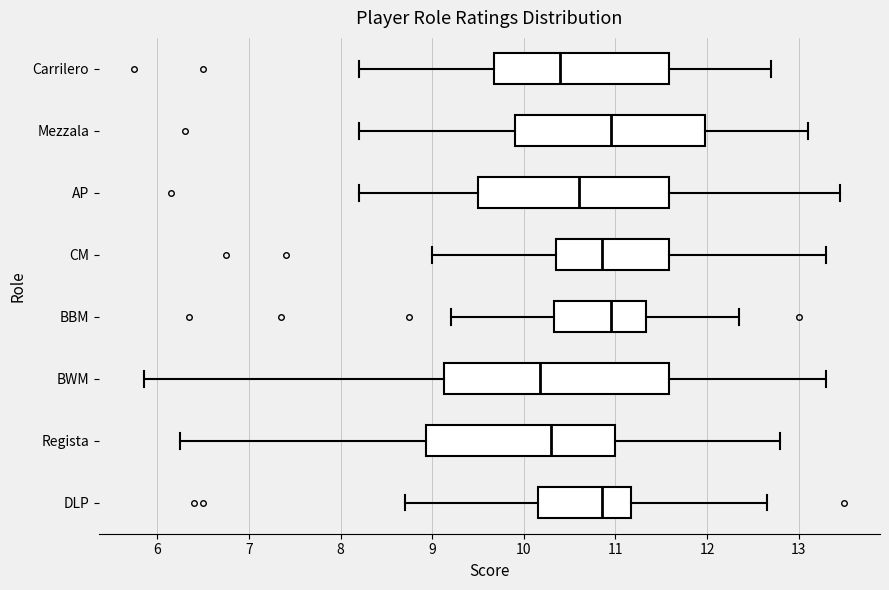

Where does the median line of the box for Mezzala sit on the x-axis? The values are not printed on the chart, so give them approximately, as read against the axis.

11.0